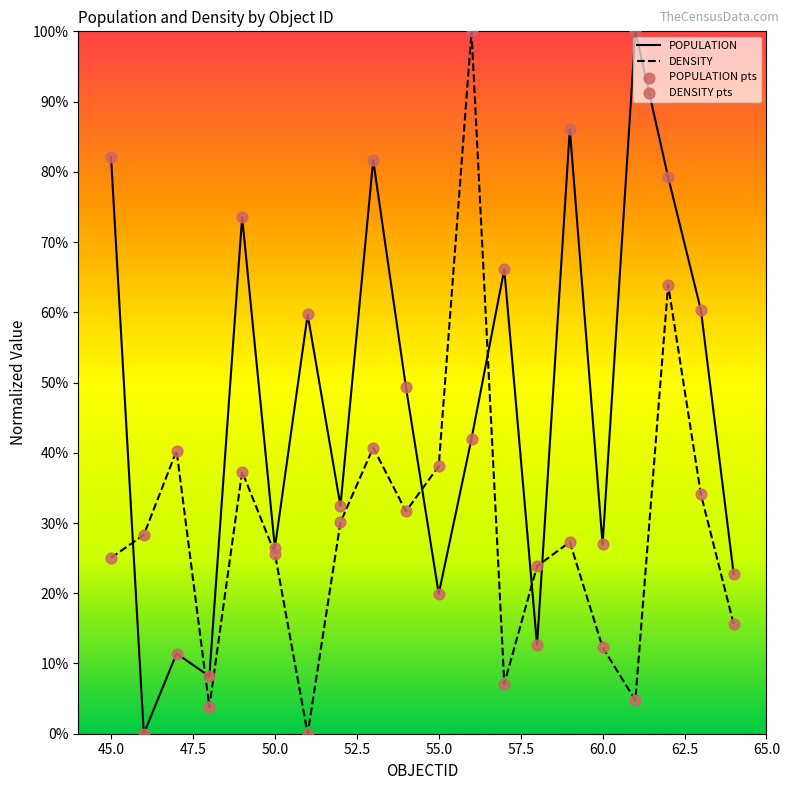

At how many categories does at least one series exceed 0?

20